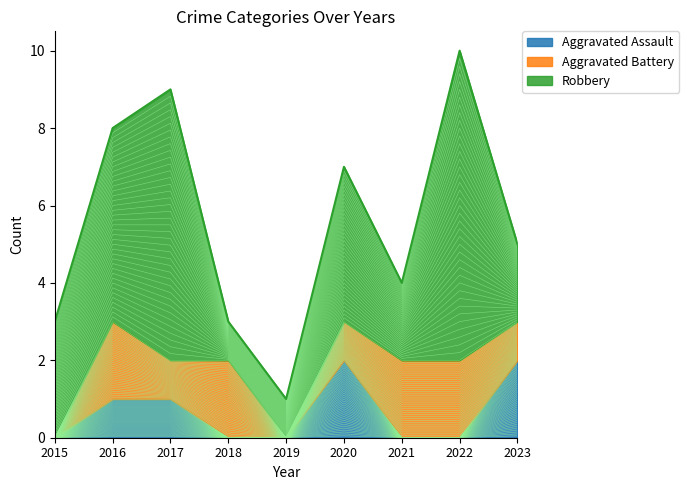

How many series are shown in this chart?

3